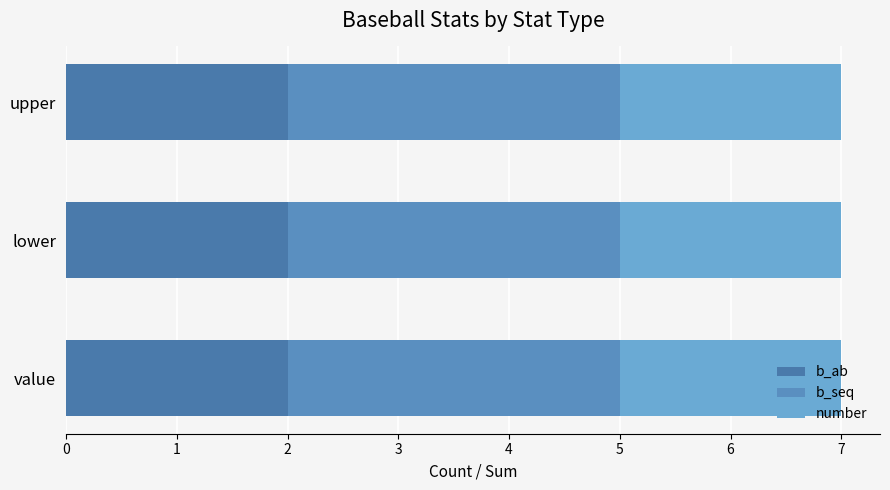

What position from the left is 5?

6